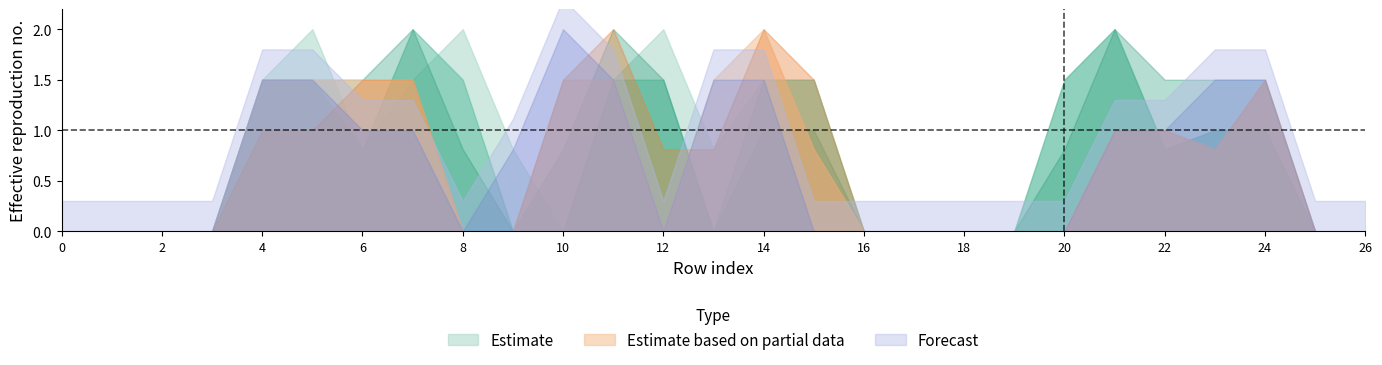

Does the chart have visible grid lines?

No